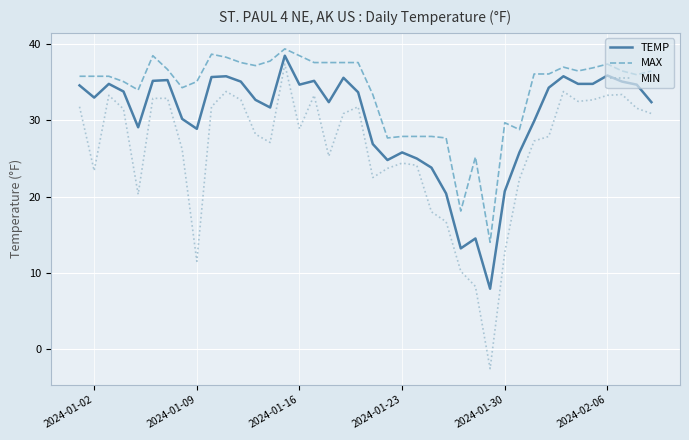

True or false: MIN and MAX intersect in this chart.

False